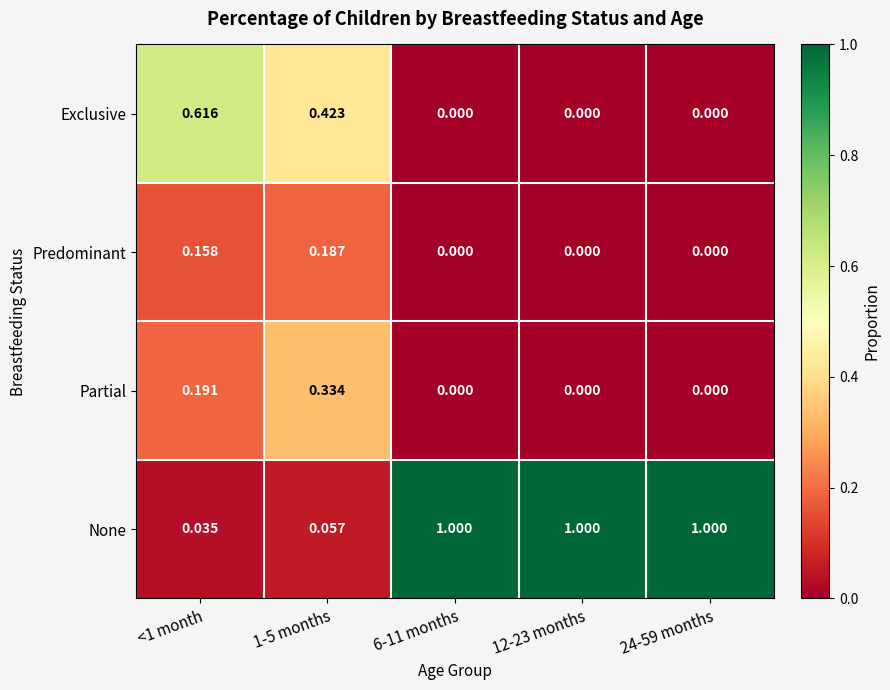

What is the greatest value displayed?

1.0